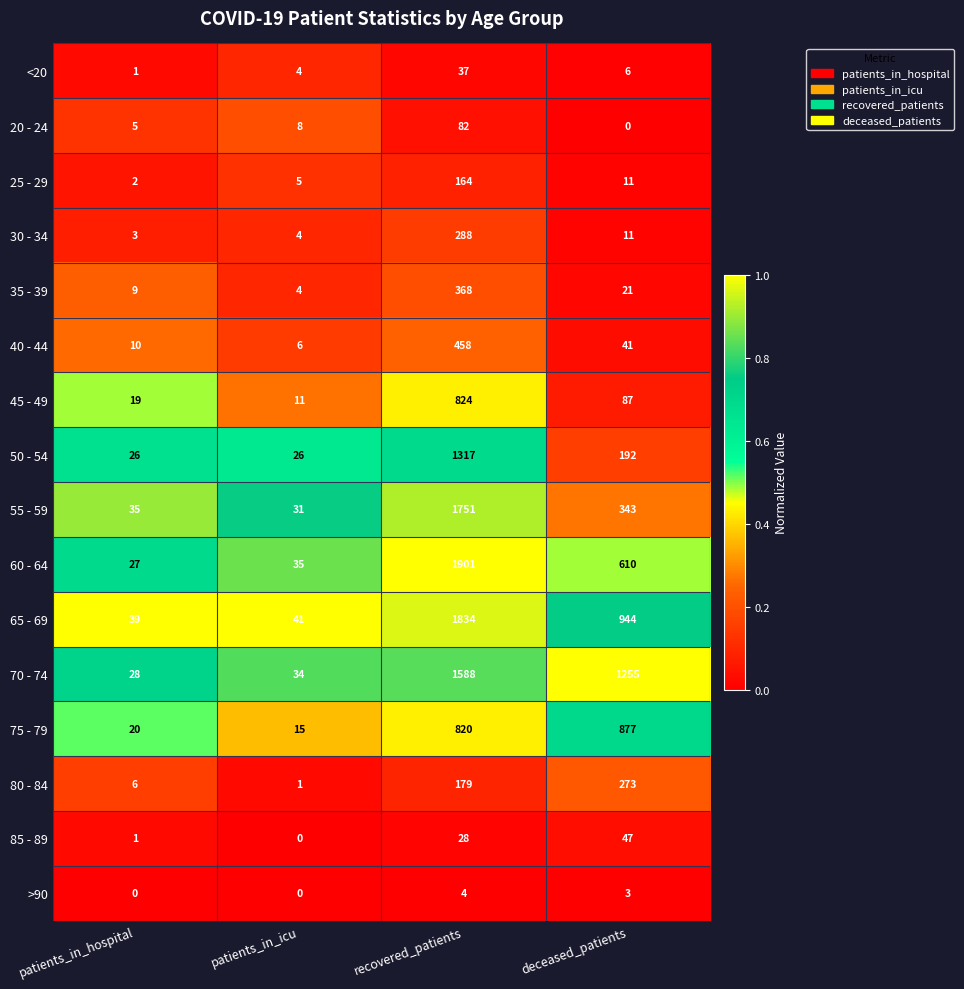

Between patients_in_hospital and deceased_patients, which series saw the biggest shift?

70 - 74